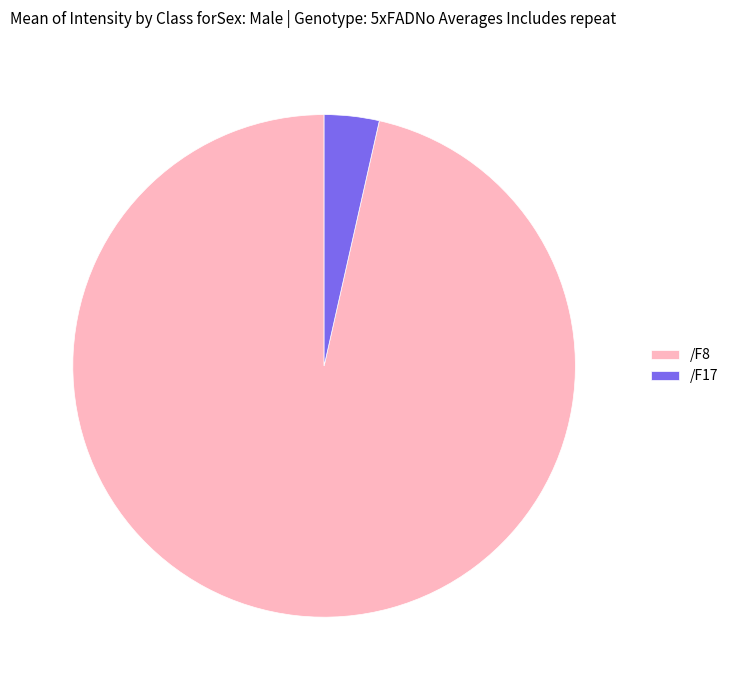

Does any single category account for the majority?

Yes